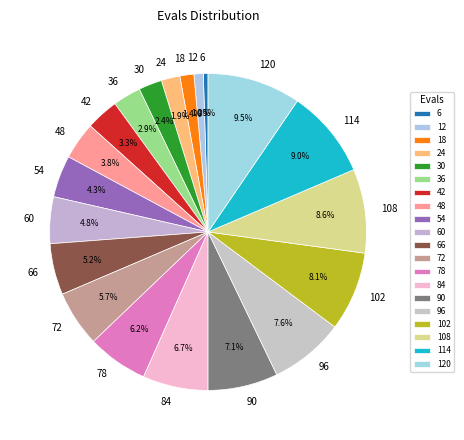

How many slices are in this pie chart?

20